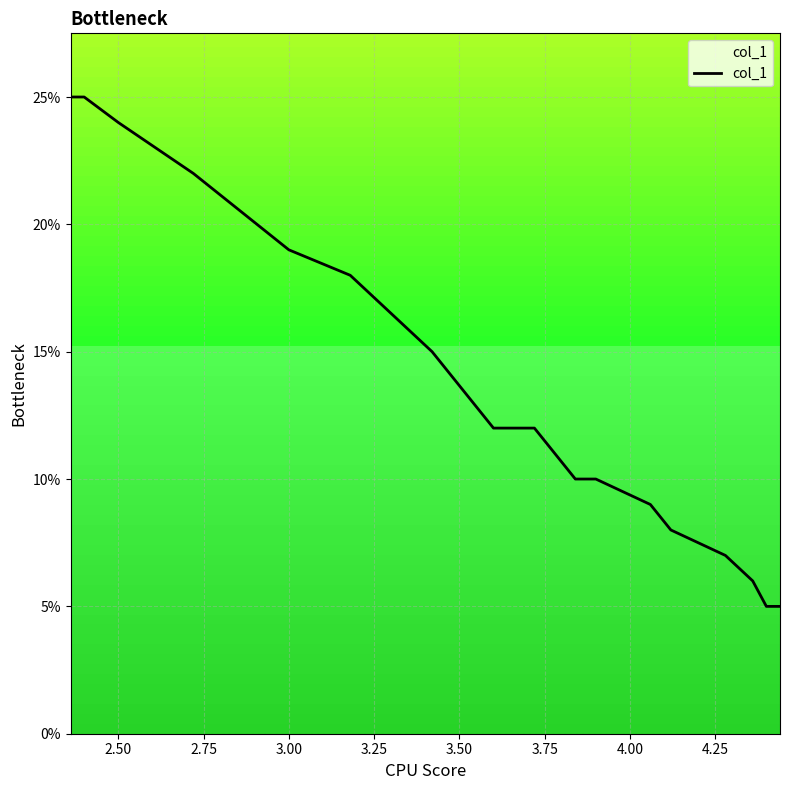

Is this an area chart (filled region under the line)?

No